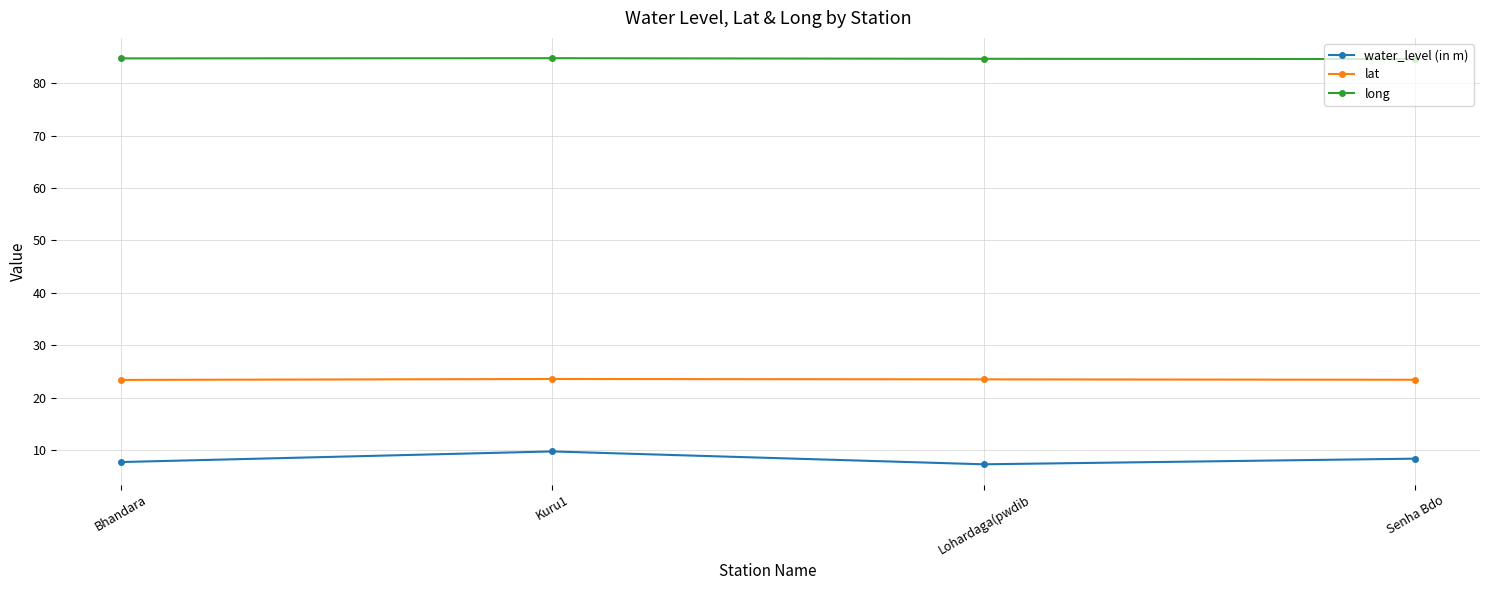

What is the label of the 2nd point from the left?

Kuru1